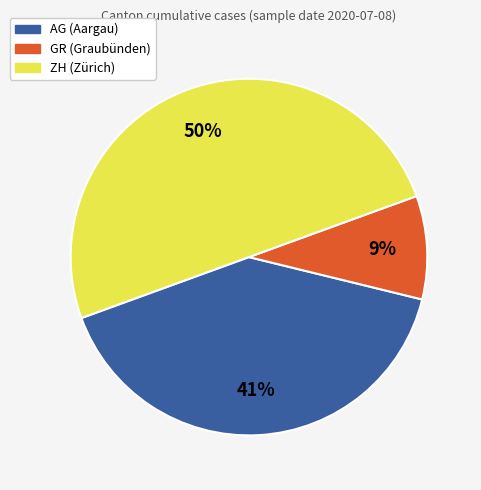

What is the largest slice in the pie chart?

ZH